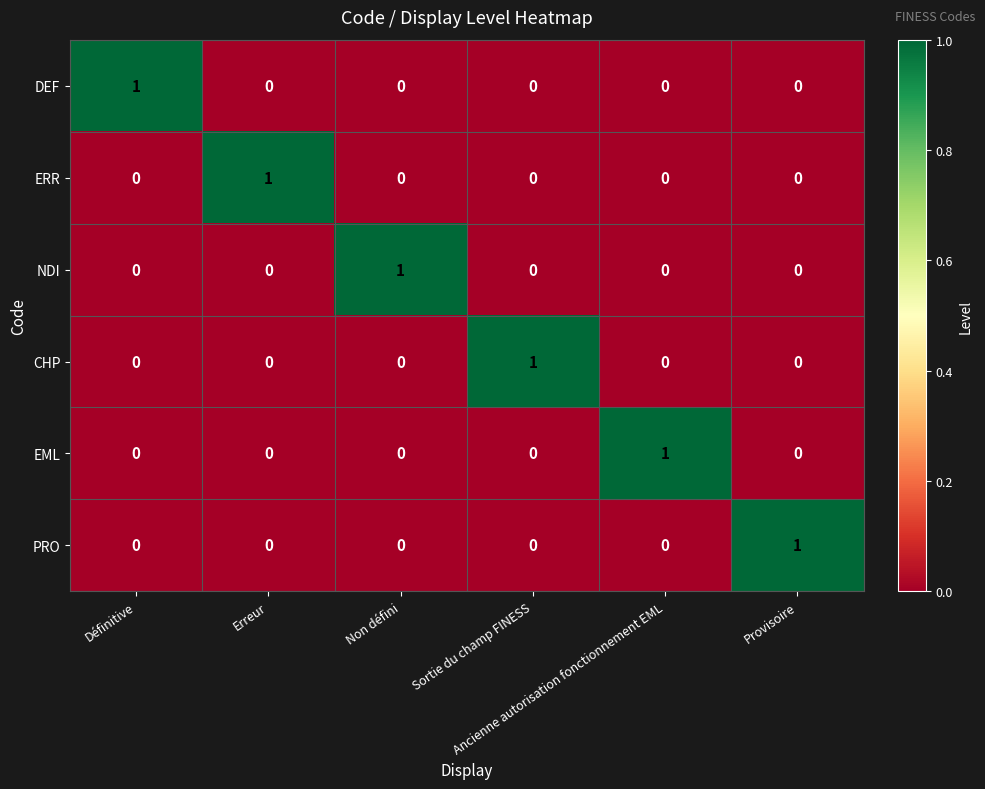

How many PRO values are between 0 and 1?

6